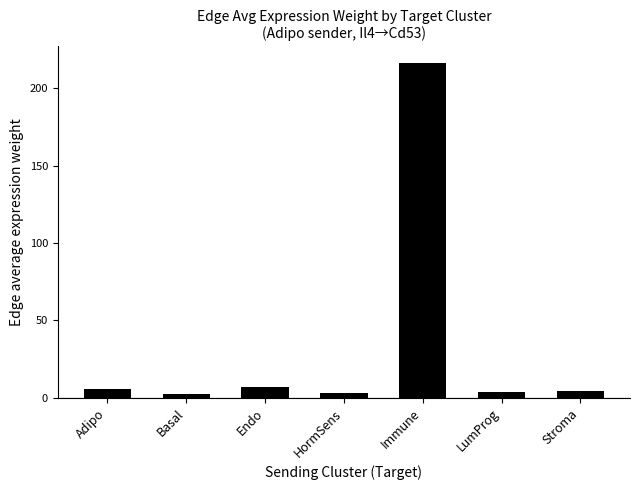

What is the difference between the second highest and minimum values?

4.5